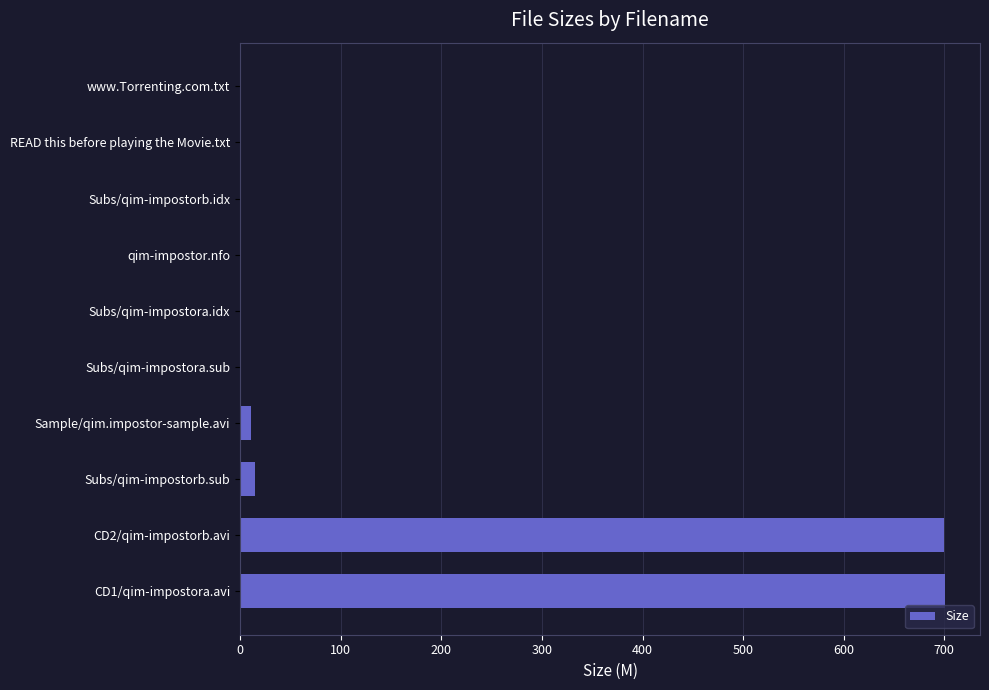

What is the sum of all values?

1426.6